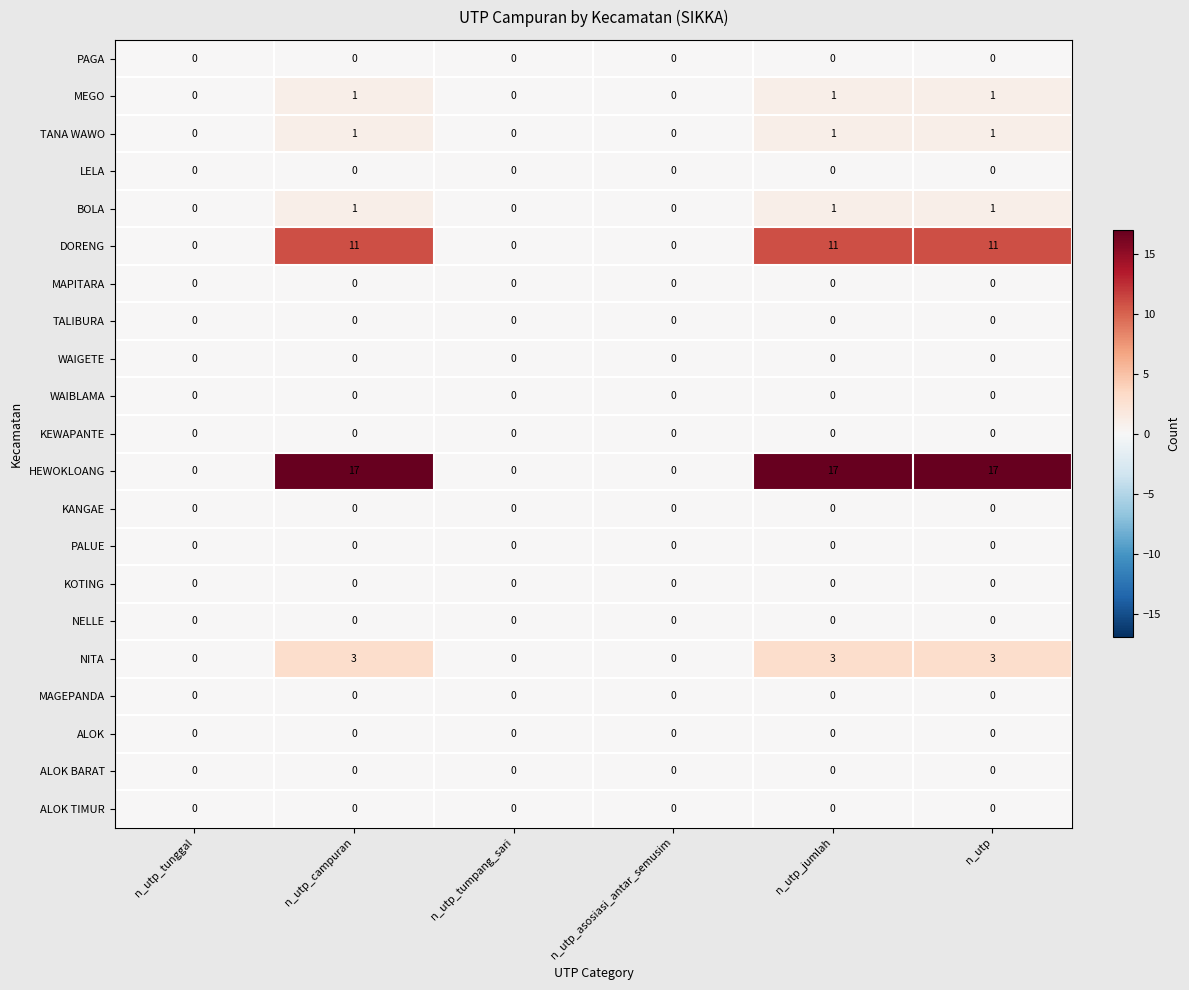

Which series changed the most between n_utp_tunggal and n_utp_jumlah?

HEWOKLOANG